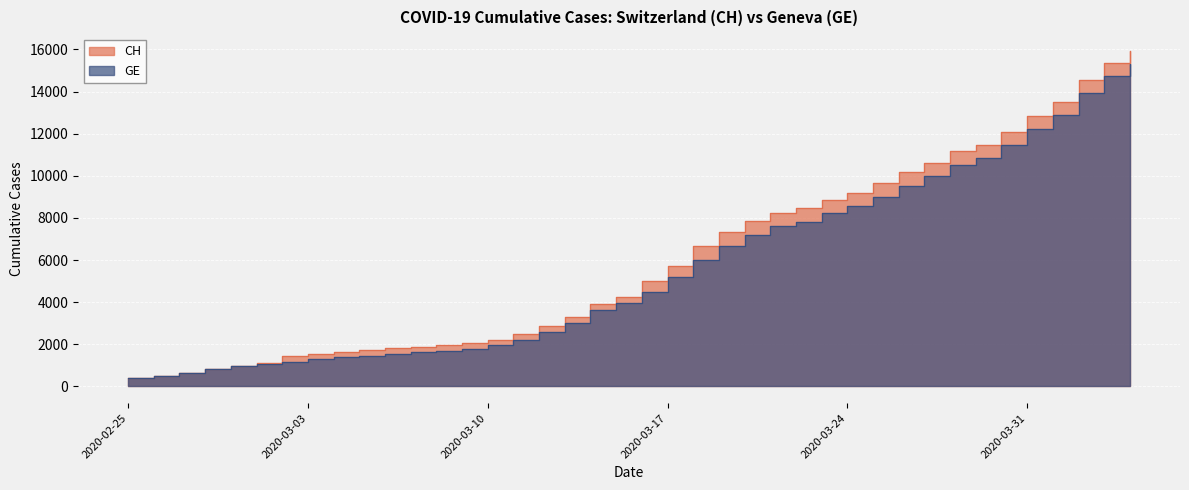

Rank the series by their maximum value, from lowest to highest.

GE, CH